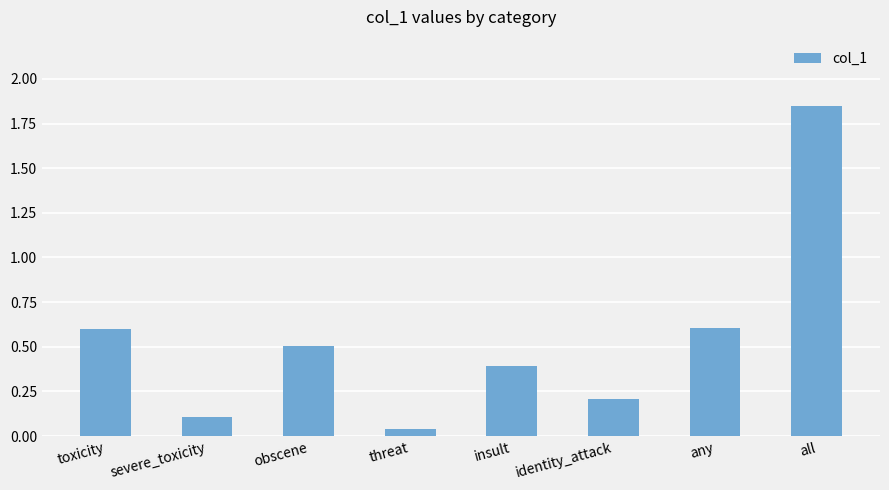

True or false: the data shows 0.2 at identity_attack.

True